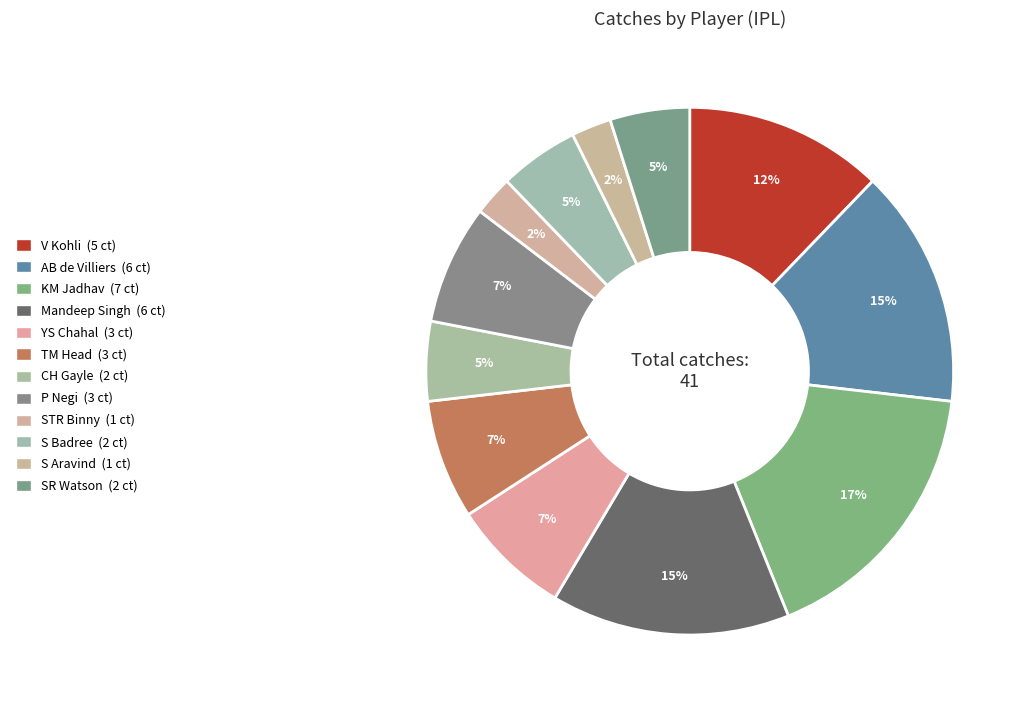

True or false: SR Watson accounts for 10% of the total.

False